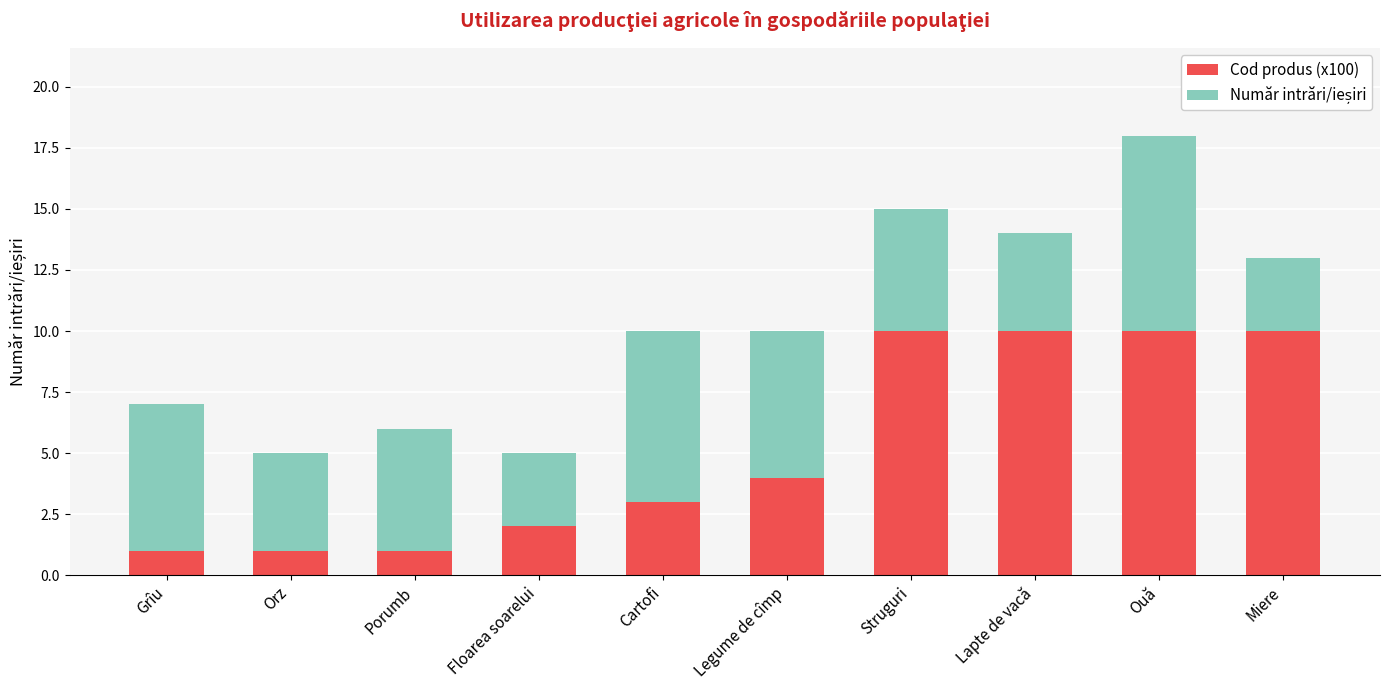

What is the sum of all Cod produs (x100) values?

52